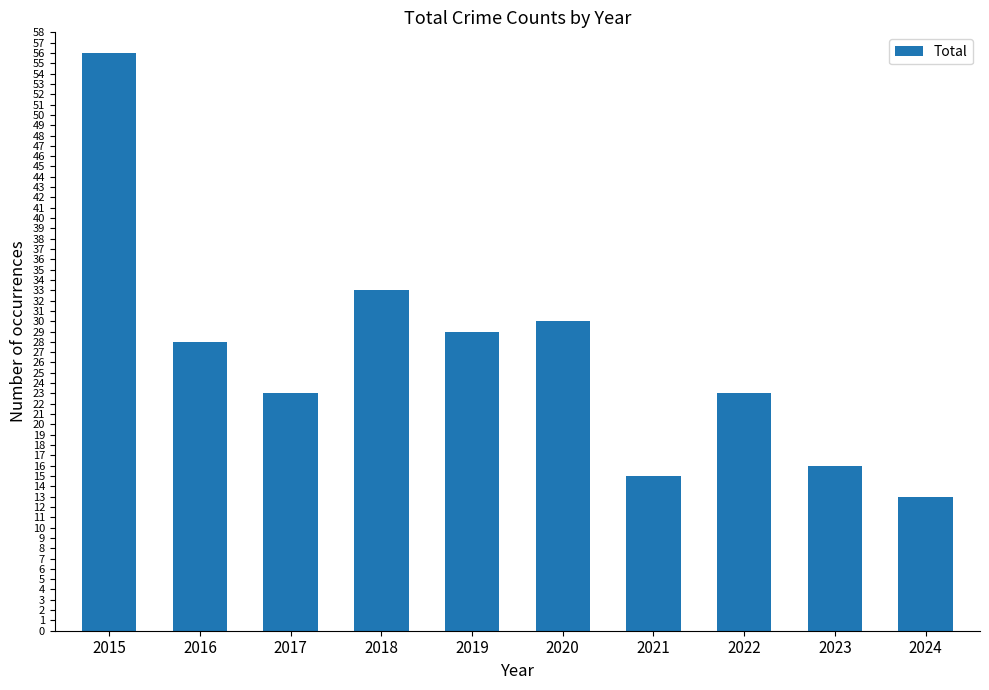

Is it true that the value at 2021 is 7?

False